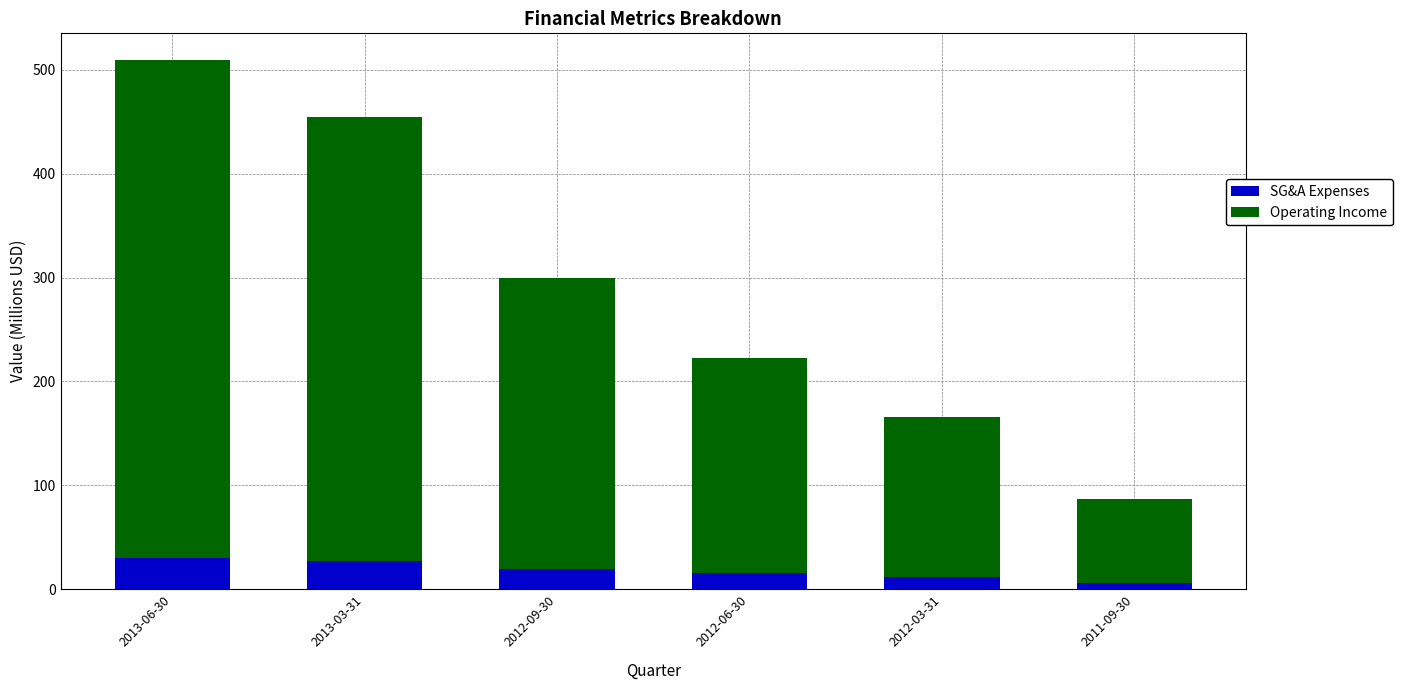

How many bars are there in total?

6